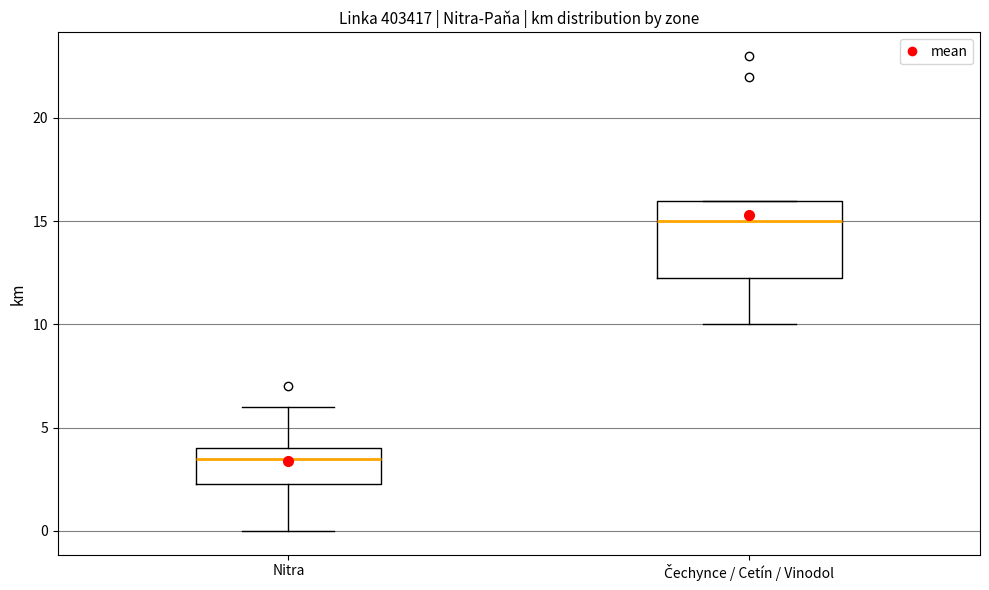

Comparing the boxes themselves (not the whiskers), which one is the tallest?

Čechynce / Cetín / Vinodol